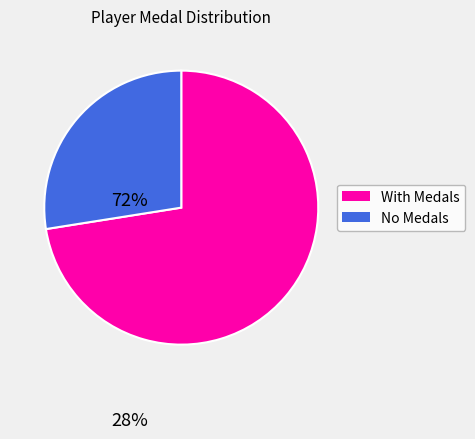

Is there a majority slice in this chart?

Yes